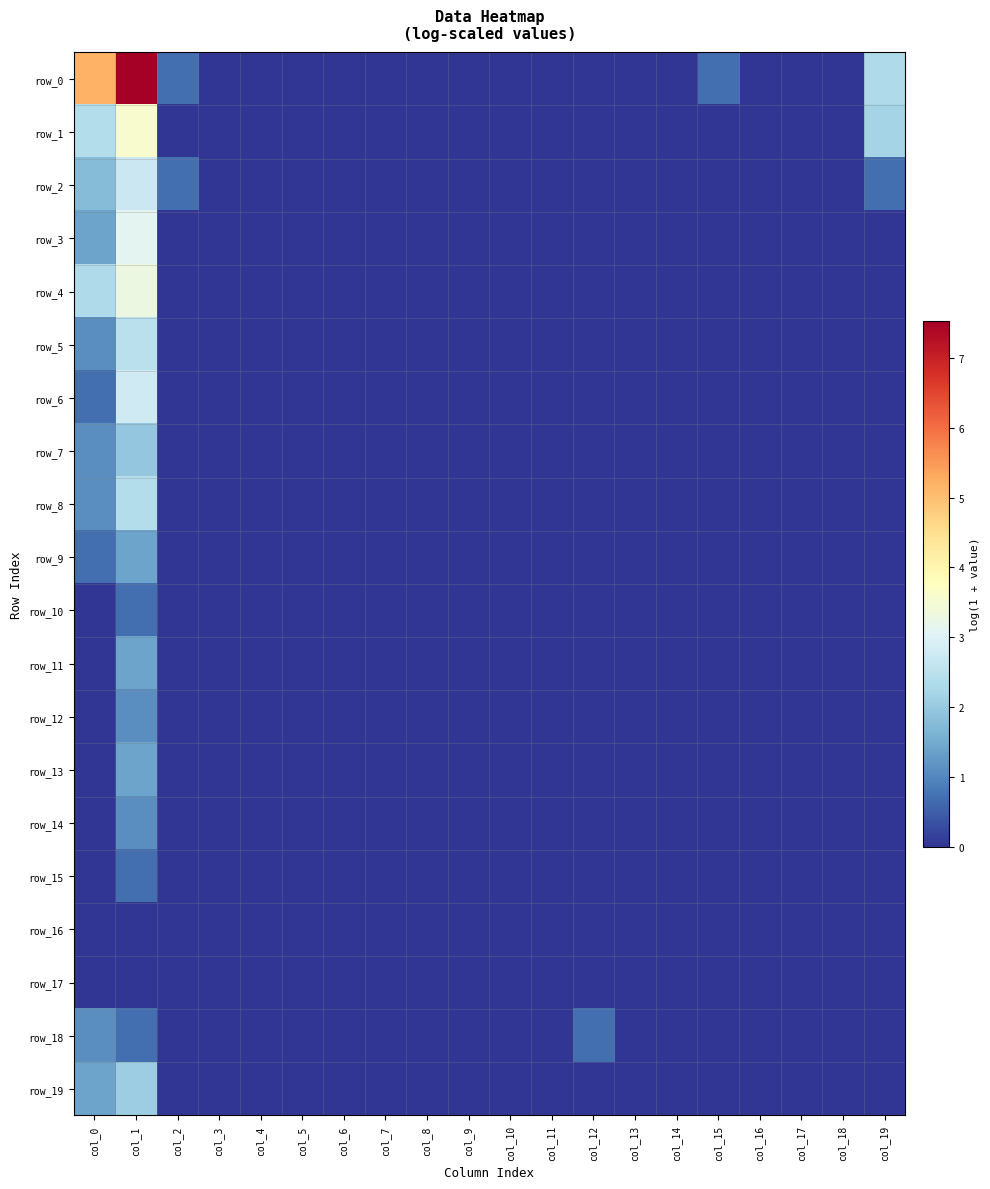

Rank the categories by row_18 value from lowest to highest.

col_2, col_3, col_4, col_5, col_6, col_7, col_8, col_9, col_10, col_11, col_13, col_14, col_15, col_16, col_17, col_18, col_19, col_1, col_12, col_0